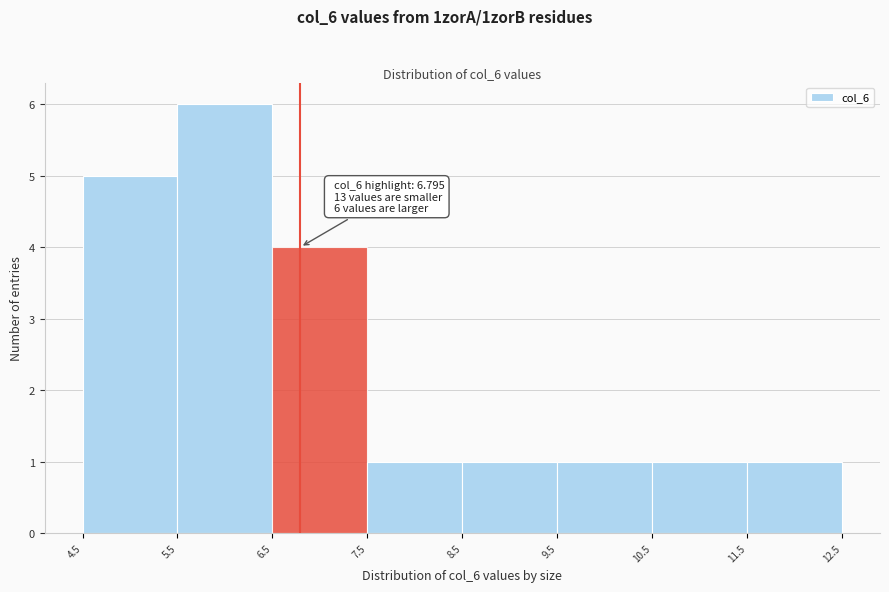

Which range on the x-axis has the tallest bar?

5.5 to 6.5